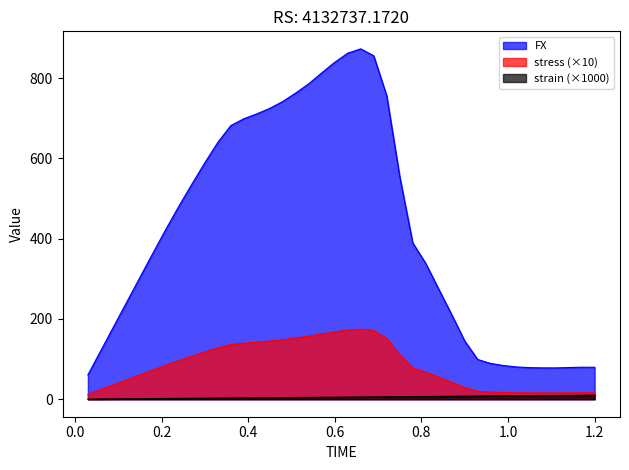

Reading right to left, extract all data points from this chart.

FX: 79.5	79.8	78.9	78.0	78.0	78.7	80.3	83.8	89.1	98.9	145.0	210.6	274.1	338.3	389.5	554.6	755.8	855.5	872.9	862.2	839.5	813.3	786.0	763.0	741.9	724.7	710.9	698.7	681.7	639.9	589.1	535.6	480.7	423.1	363.6	303.1	242.5	181.9	121.2	60.6
strain: 10.0	9.8	9.5	9.3	9.0	8.8	8.5	8.2	8.0	7.8	7.5	7.2	7.0	6.8	6.5	6.2	6.0	5.8	5.5	5.2	5.0	4.8	4.5	4.2	4.0	3.8	3.5	3.3	3.0	2.8	2.5	2.2	2.0	1.8	1.5	1.2	1.0	0.8	0.5	0.2
stress: 15.9	16.0	15.8	15.6	15.6	15.7	16.1	16.8	17.8	19.8	29.0	42.1	54.8	67.7	77.9	110.9	151.2	171.1	174.6	172.4	167.9	162.7	157.2	152.6	148.4	144.9	142.2	139.7	136.3	128.0	117.8	107.1	96.1	84.6	72.7	60.6	48.5	36.4	24.2	12.1